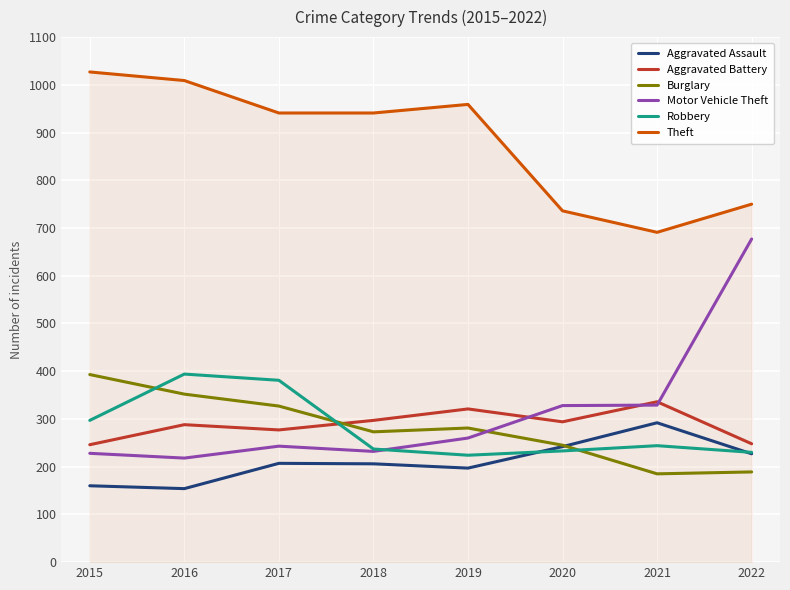

List the labels in order of Motor Vehicle Theft value, largest first.

2022, 2021, 2020, 2019, 2017, 2018, 2015, 2016